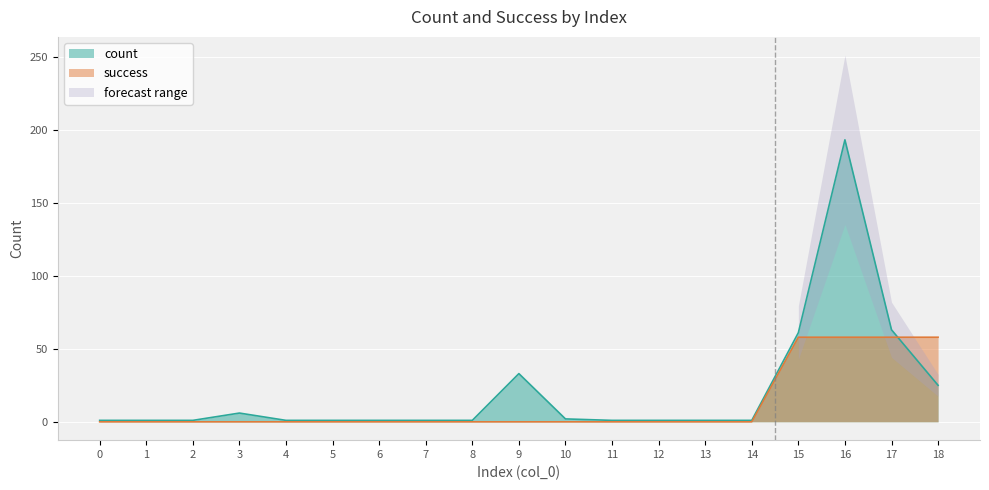

Reading left to right, what are all the values shown in this chart?

count: 0=1.0	1=1.0	2=1.0	3=6.0	4=1.0	5=1.0	6=1.0	7=1.0	8=1.0	9=33.0	10=2.0	11=1.0	12=1.0	13=1.0	14=1.0	15=61.0	16=193.0	17=63.0	18=25.0
success: 0=0.0	1=0.0	2=0.0	3=0.0	4=0.0	5=0.0	6=0.0	7=0.0	8=0.0	9=0.0	10=0.0	11=0.0	12=0.0	13=0.0	14=0.0	15=57.9	16=57.9	17=57.9	18=57.9